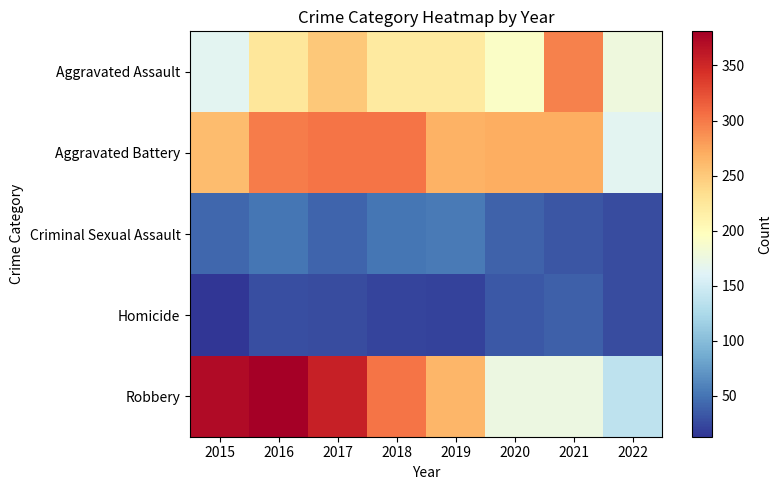

What is the smallest value displayed?

13